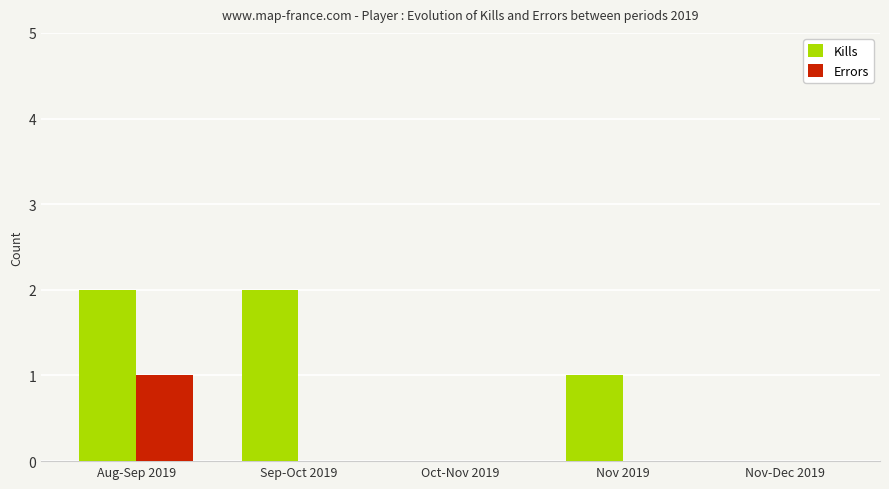

True or false: Errors has a value of 1 at Nov 2019.

False